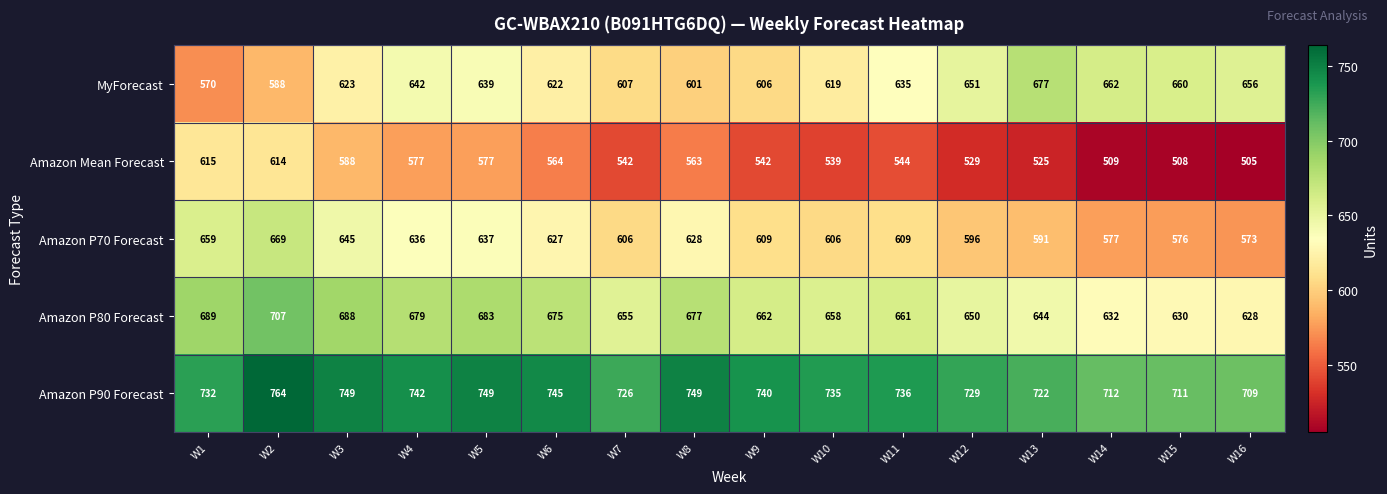

What is the maximum value shown in the chart?

764